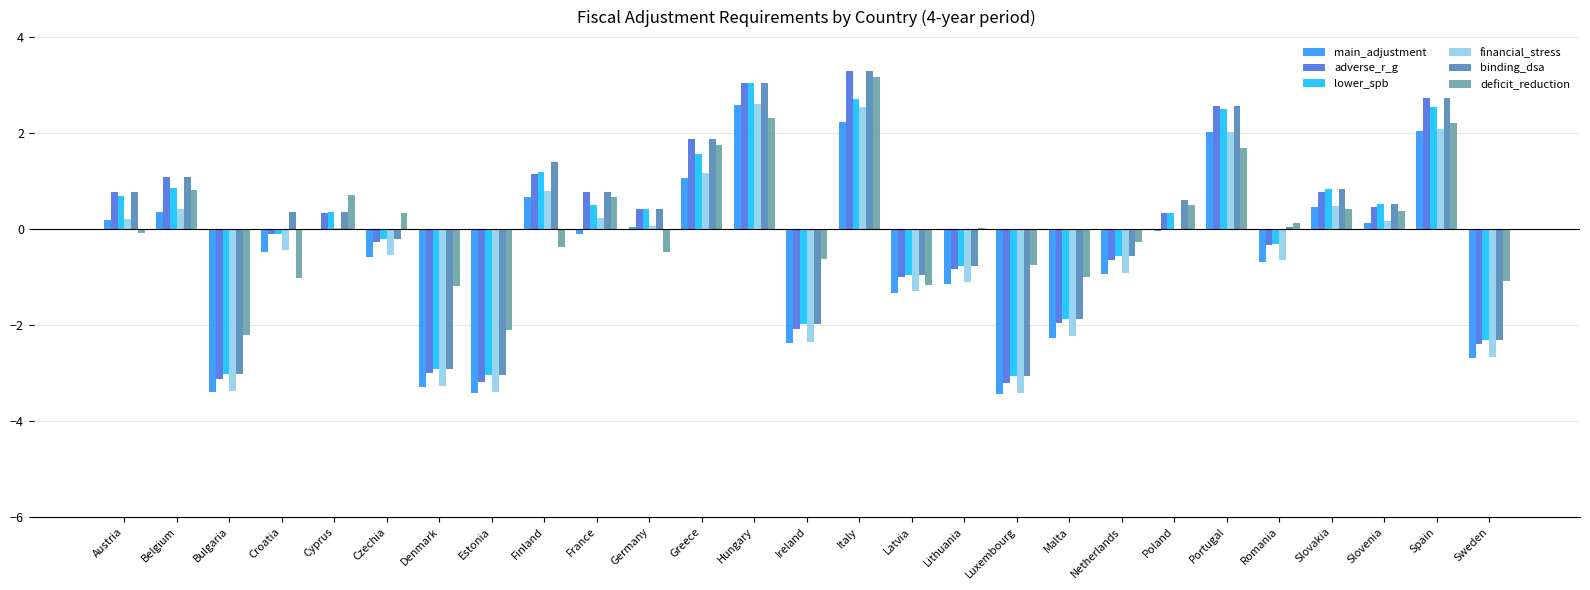

Is it true that binding_dsa equals -2.0 at Bulgaria?

False